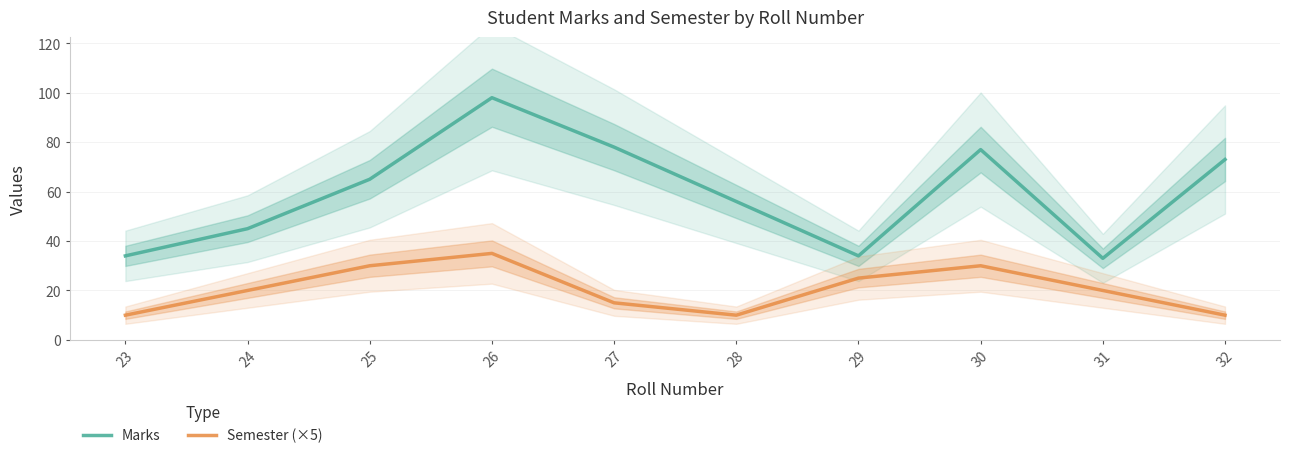

At how many categories does at least one series exceed 12?

10